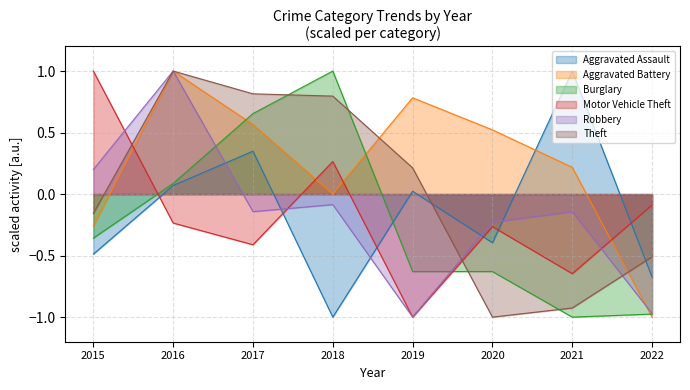

Reading left to right, list all the values displayed in this chart.

Aggravated Assault: 2015=-0.5	2016=0.1	2017=0.3	2018=-1.0	2019=0.0	2020=-0.4	2021=1.0	2022=-0.7
Aggravated Battery: 2015=-0.3	2016=1.0	2017=0.6	2018=0.0	2019=0.8	2020=0.5	2021=0.2	2022=-1.0
Burglary: 2015=-0.4	2016=0.1	2017=0.7	2018=1.0	2019=-0.6	2020=-0.6	2021=-1.0	2022=-1.0
Motor Vehicle Theft: 2015=1.0	2016=-0.2	2017=-0.4	2018=0.3	2019=-1.0	2020=-0.3	2021=-0.6	2022=-0.1
Robbery: 2015=0.2	2016=1.0	2017=-0.1	2018=-0.1	2019=-1.0	2020=-0.2	2021=-0.1	2022=-1.0
Theft: 2015=-0.2	2016=1.0	2017=0.8	2018=0.8	2019=0.2	2020=-1.0	2021=-0.9	2022=-0.5